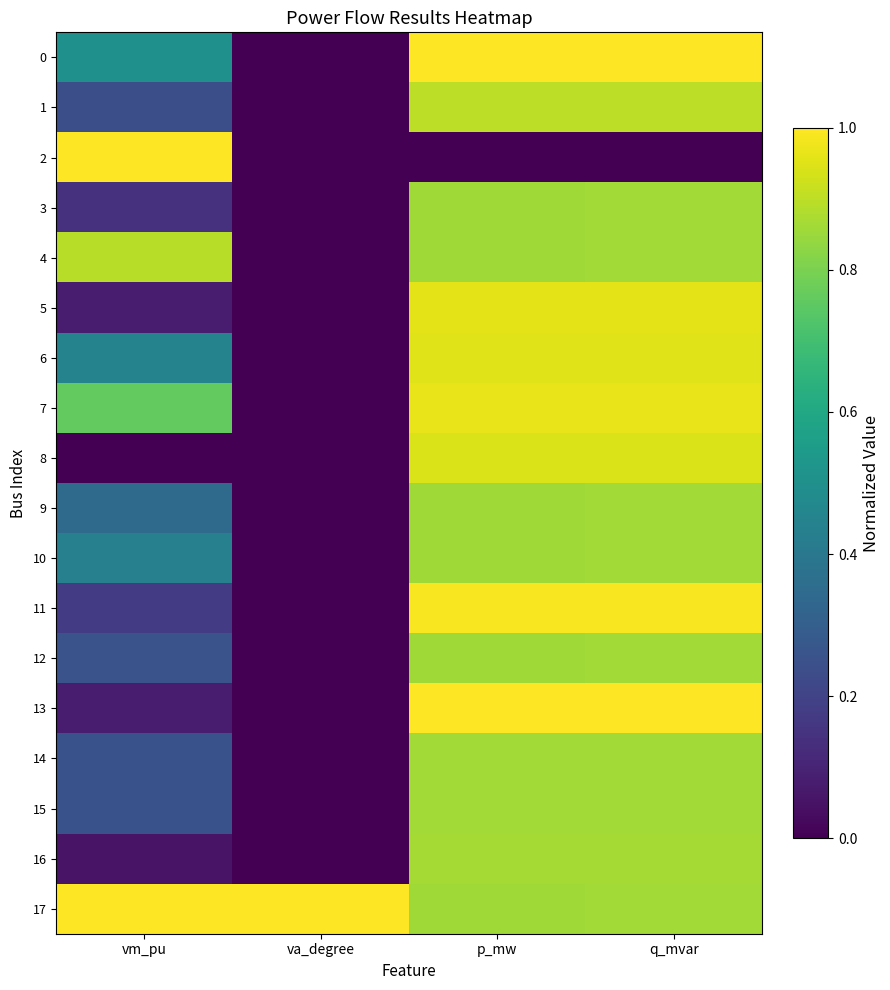

Reading left to right, transcribe all the data shown in this chart.

0: vm_pu=0.5	va_degree=0.0	p_mw=1.0	q_mvar=1.0
1: vm_pu=0.2	va_degree=0.0	p_mw=0.9	q_mvar=0.9
2: vm_pu=1.0	va_degree=0.0	p_mw=0.0	q_mvar=0.0
3: vm_pu=0.1	va_degree=0.0	p_mw=0.9	q_mvar=0.9
4: vm_pu=0.9	va_degree=0.0	p_mw=0.9	q_mvar=0.9
5: vm_pu=0.1	va_degree=0.0	p_mw=1.0	q_mvar=1.0
6: vm_pu=0.4	va_degree=0.0	p_mw=1.0	q_mvar=1.0
7: vm_pu=0.8	va_degree=0.0	p_mw=1.0	q_mvar=1.0
8: vm_pu=0.0	va_degree=0.0	p_mw=0.9	q_mvar=0.9
9: vm_pu=0.3	va_degree=0.0	p_mw=0.9	q_mvar=0.9
10: vm_pu=0.4	va_degree=0.0	p_mw=0.9	q_mvar=0.9
11: vm_pu=0.2	va_degree=0.0	p_mw=1.0	q_mvar=1.0
12: vm_pu=0.3	va_degree=0.0	p_mw=0.9	q_mvar=0.9
13: vm_pu=0.1	va_degree=0.0	p_mw=1.0	q_mvar=1.0
14: vm_pu=0.3	va_degree=0.0	p_mw=0.9	q_mvar=0.9
15: vm_pu=0.3	va_degree=0.0	p_mw=0.9	q_mvar=0.9
16: vm_pu=0.1	va_degree=0.0	p_mw=0.9	q_mvar=0.9
17: vm_pu=1.0	va_degree=1.0	p_mw=0.9	q_mvar=0.9